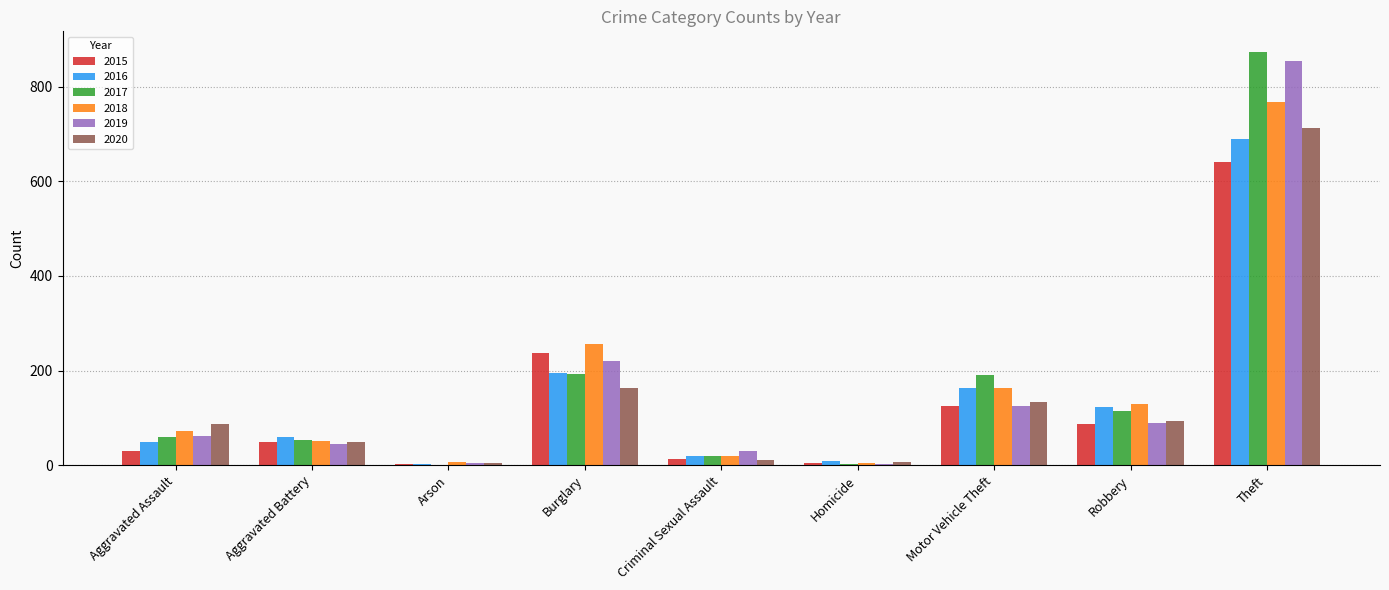

Are the bars grouped side by side (vs. stacked)?

Yes